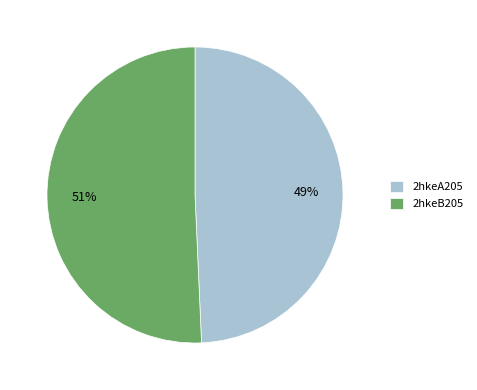

The 2hkeB205 slice represents 51% of the pie. True or false?

True